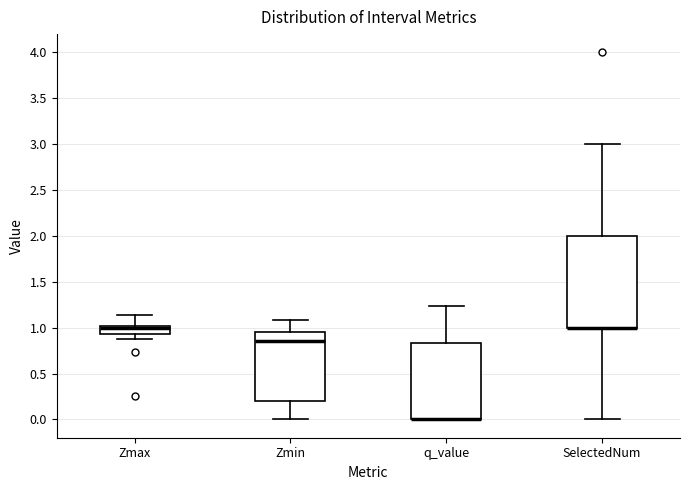

Which box is the tallest, from its lower edge to its upper edge?

SelectedNum